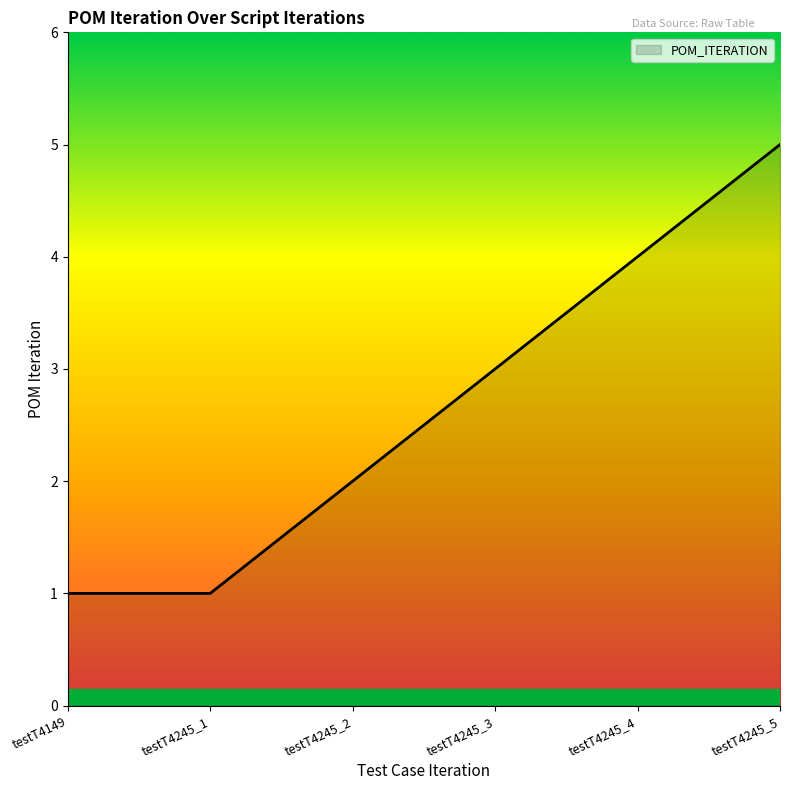

Approximately how many times larger is the value at testT4245_4 compared to testT4245_1?

4.0